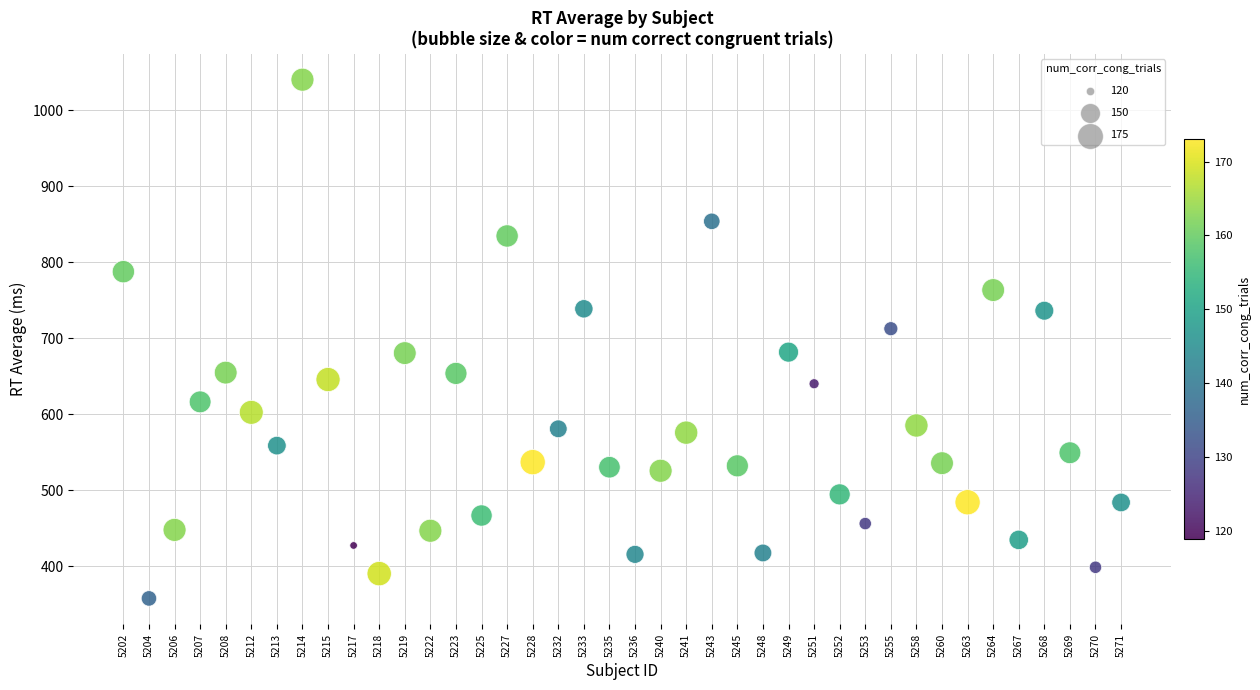

What is the range of Y values (max minus min)?

681.9